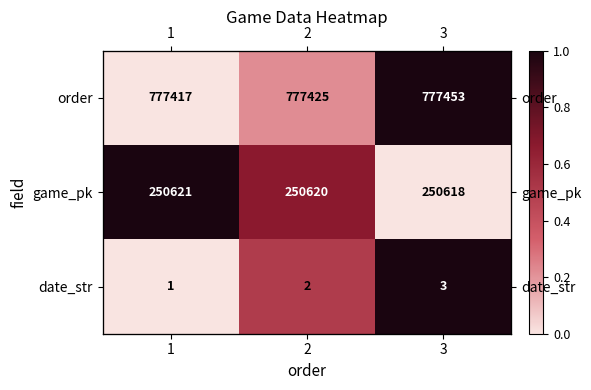

The game_pk series shows 1.7 at 1. True or false?

False